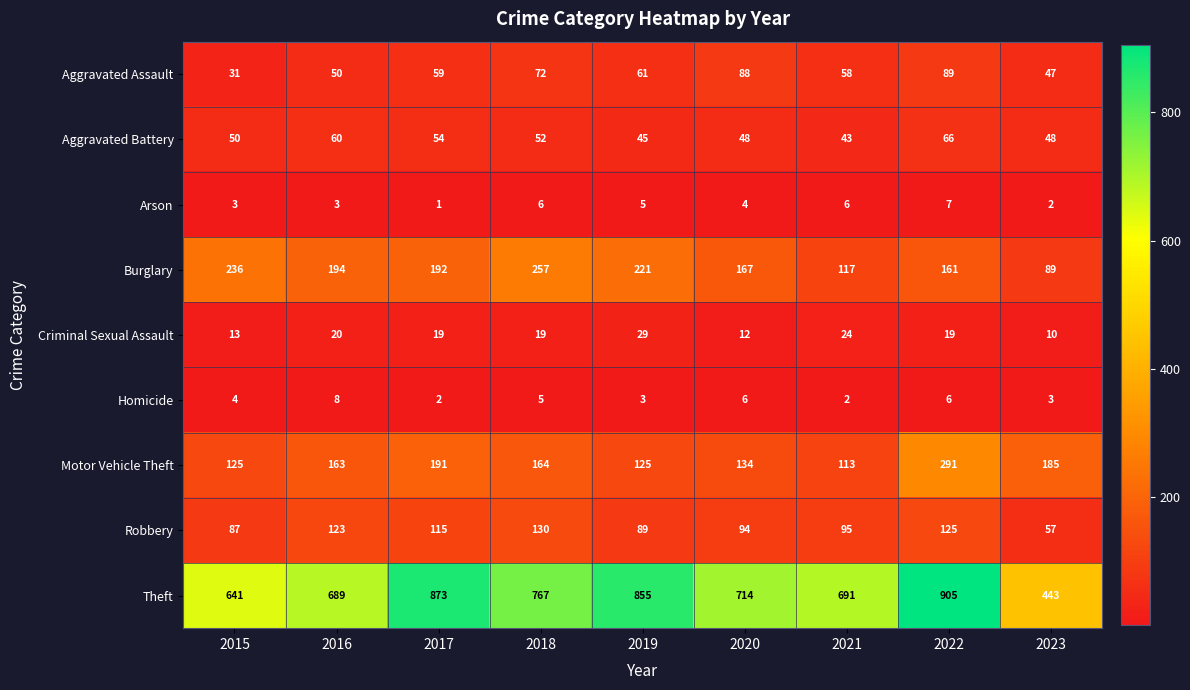

List the series in order of their peak value, lowest first.

Arson, Homicide, Criminal Sexual Assault, Aggravated Battery, Aggravated Assault, Robbery, Burglary, Motor Vehicle Theft, Theft